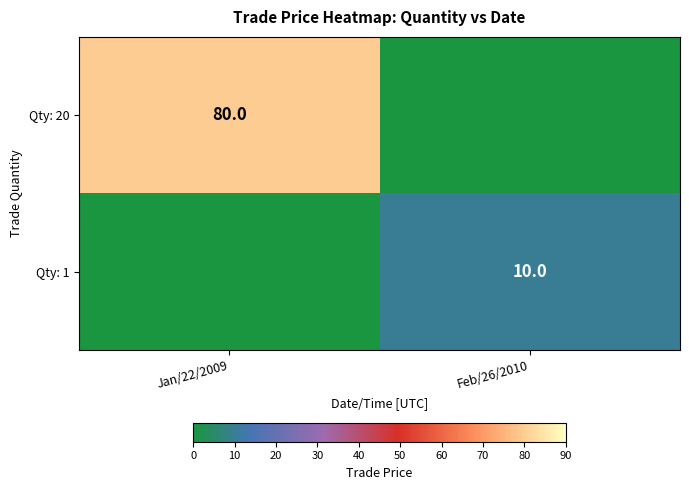

The Qty: 20 series shows 32 at Jan/22/2009. True or false?

False